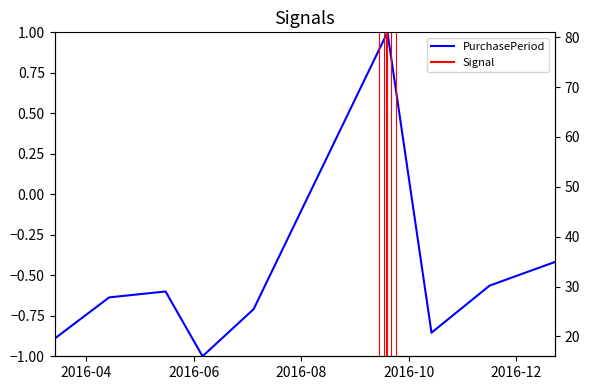

What position from the left is 2016-06-06?

4